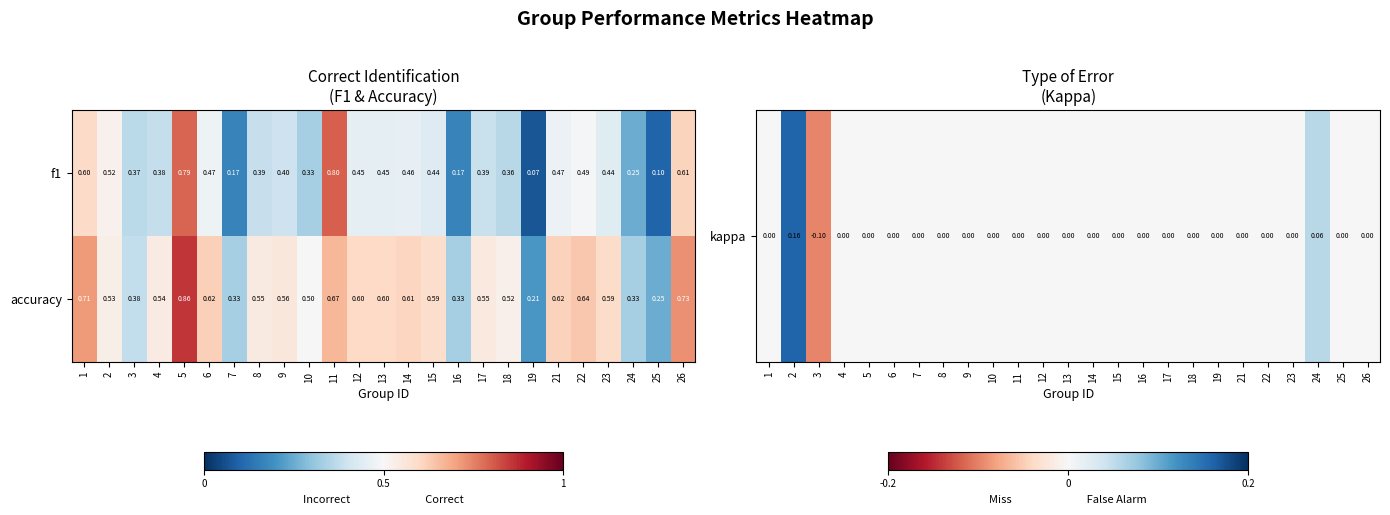

Rank the series by their average value, from lowest to highest.

f1, accuracy